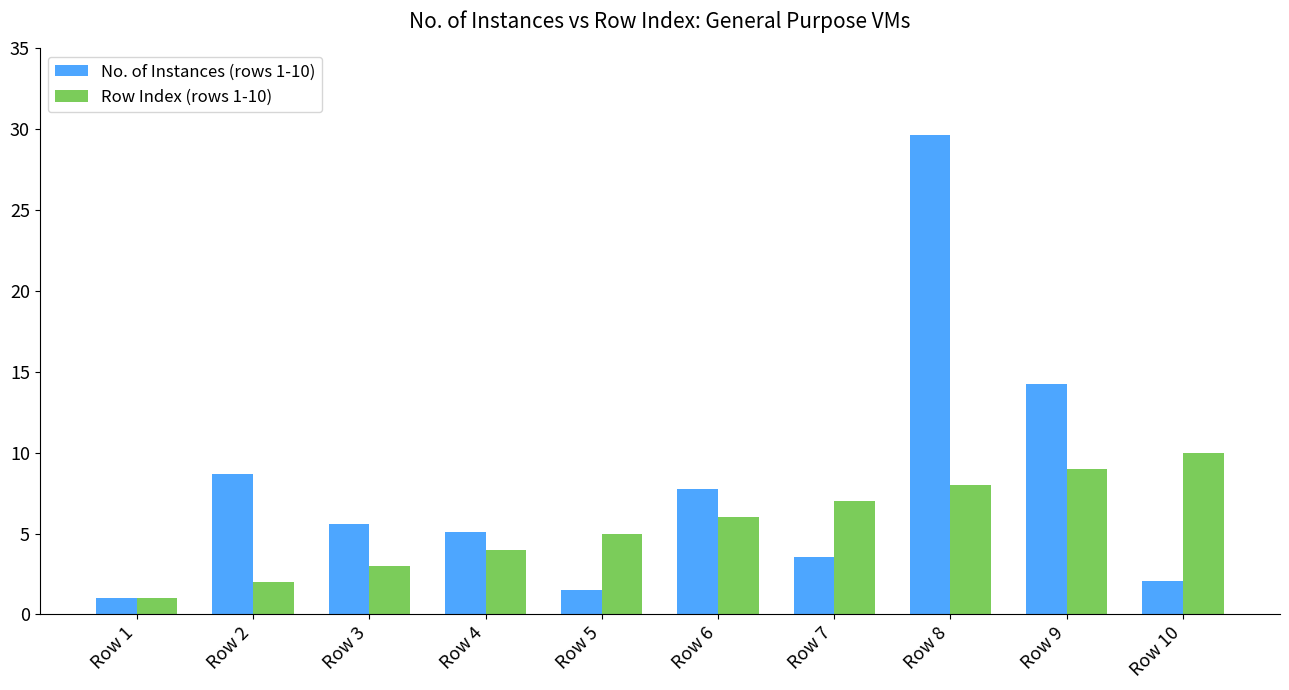

What is the value of the No. of Instances (rows 1-10) bar at the 2nd from the left?

8.7